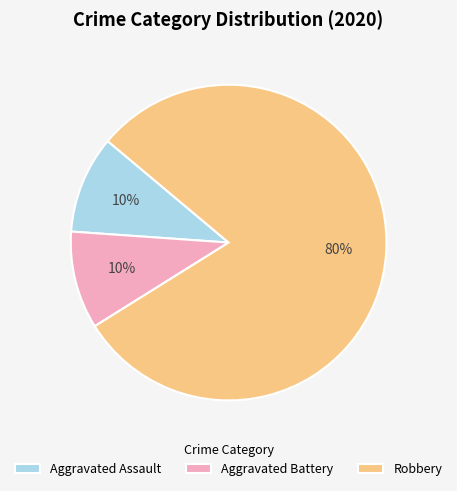

Approximately how many times larger is the value at Aggravated Assault compared to Aggravated Battery?

1.0